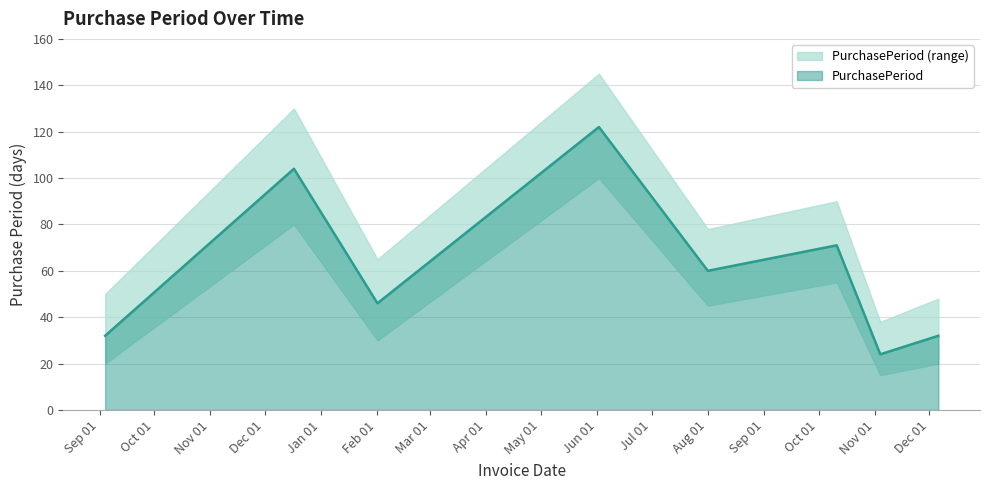

Is it true that the value at 2016-10-11 is 39?

False